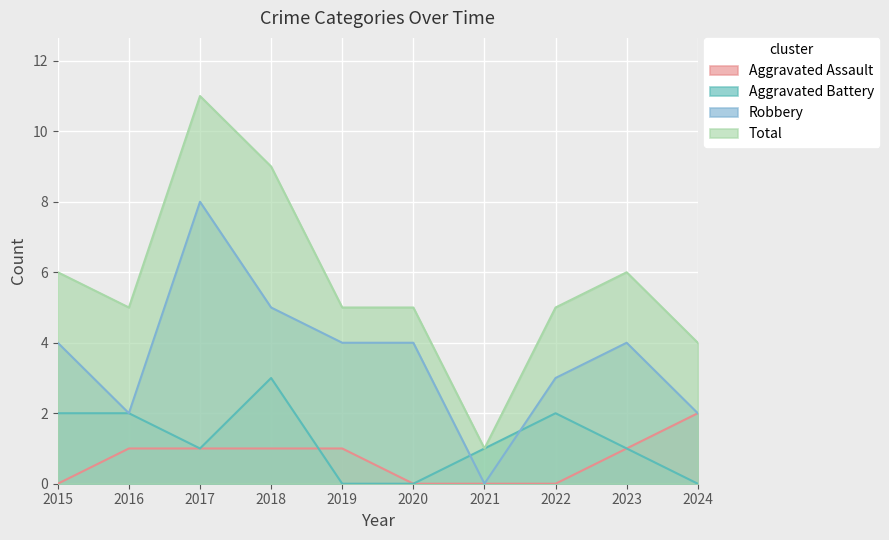

What is the sum of the Aggravated Battery values at 2024 and 2021?

1